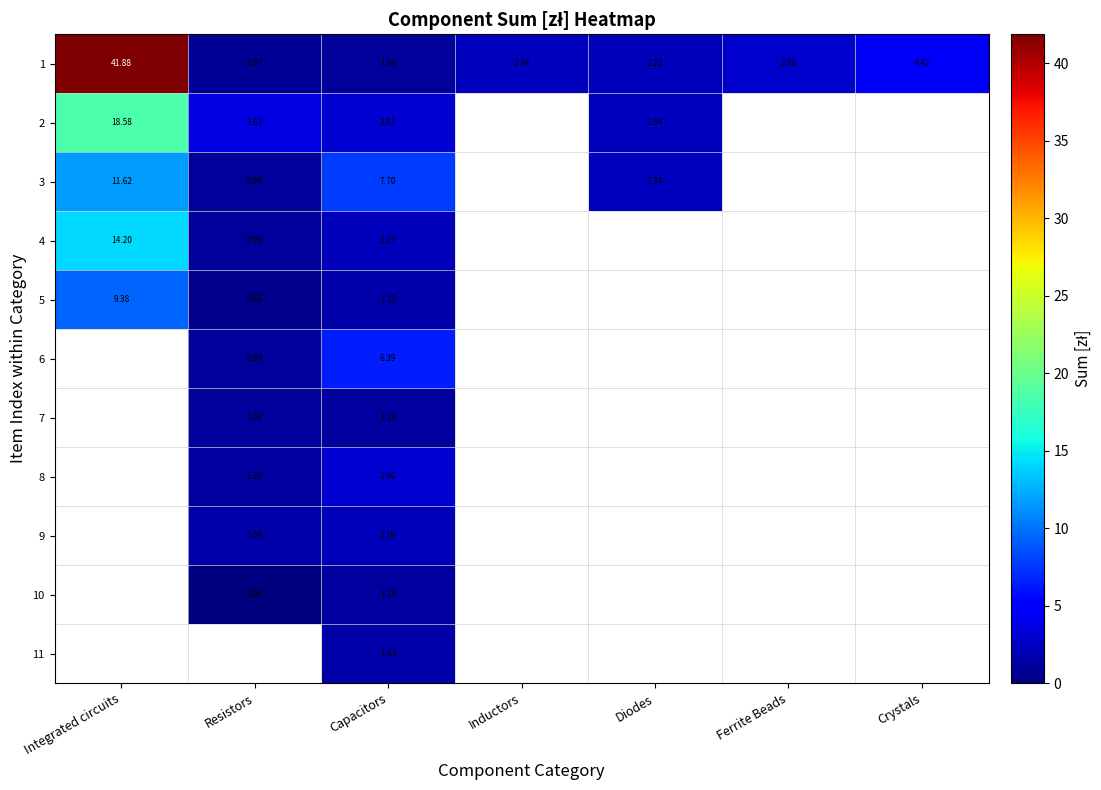

Where does the 1 series first go above 2?

Integrated circuits